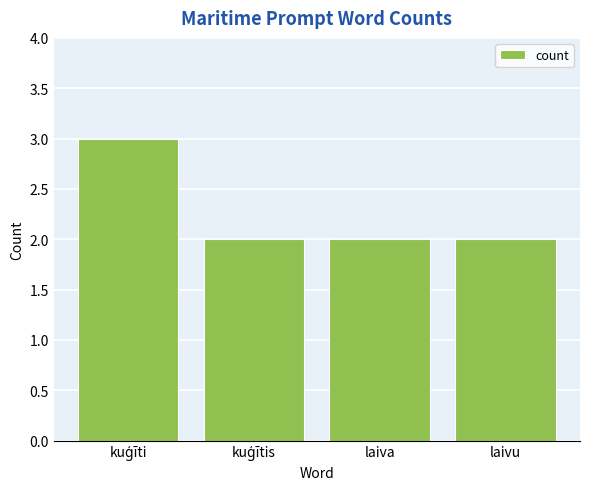

The value at laiva is 2. True or false?

True